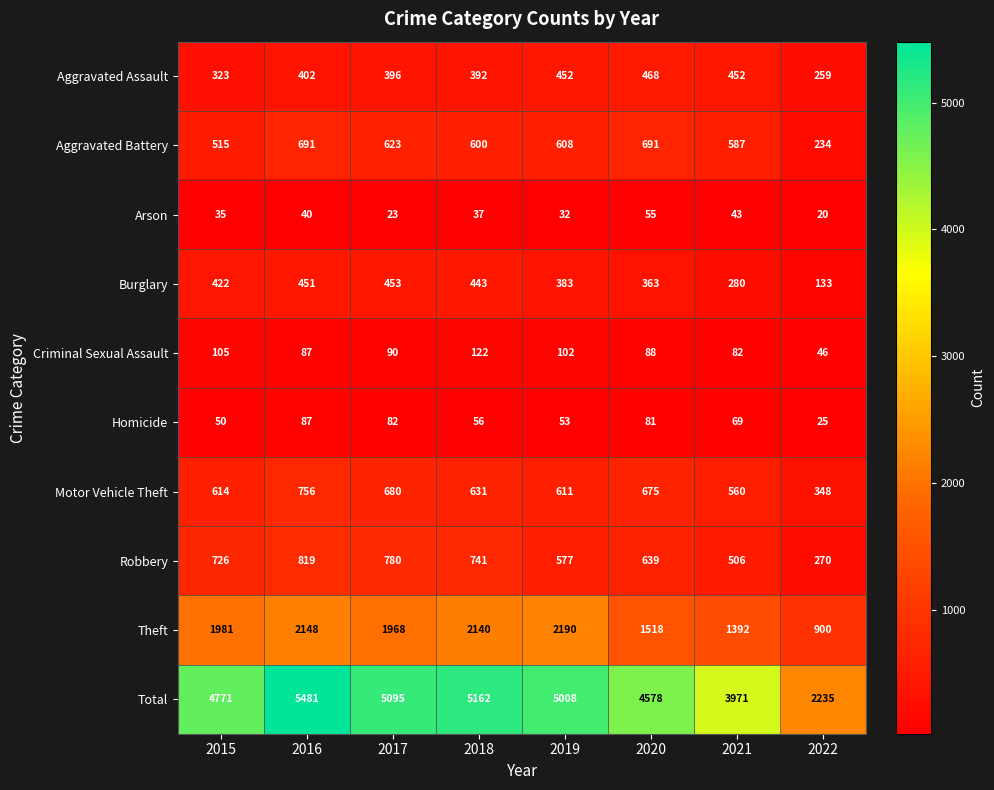

What is the total value across all series at 2017?

10190